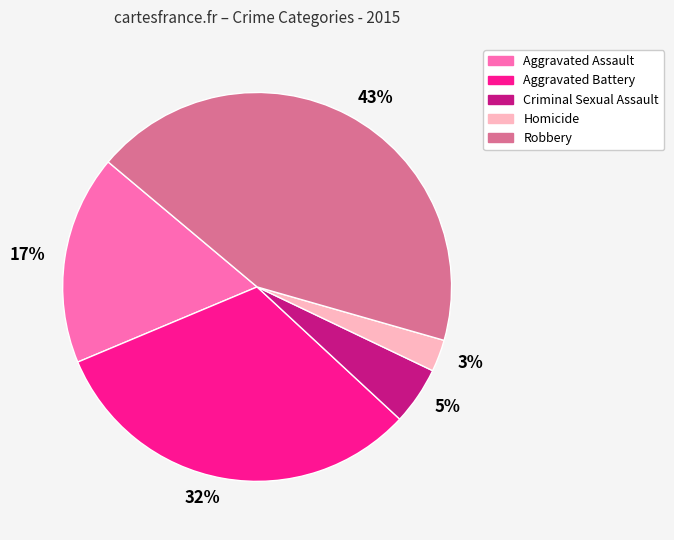

What percentage is the 5% slice, to the nearest percent?

5%